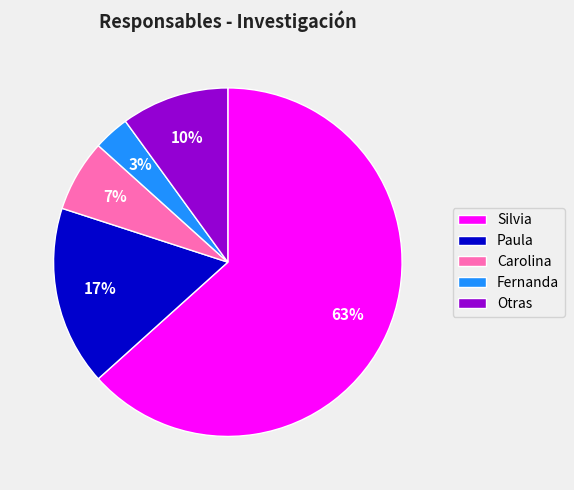

Do Fernanda and Paula together represent more than half of the pie?

No